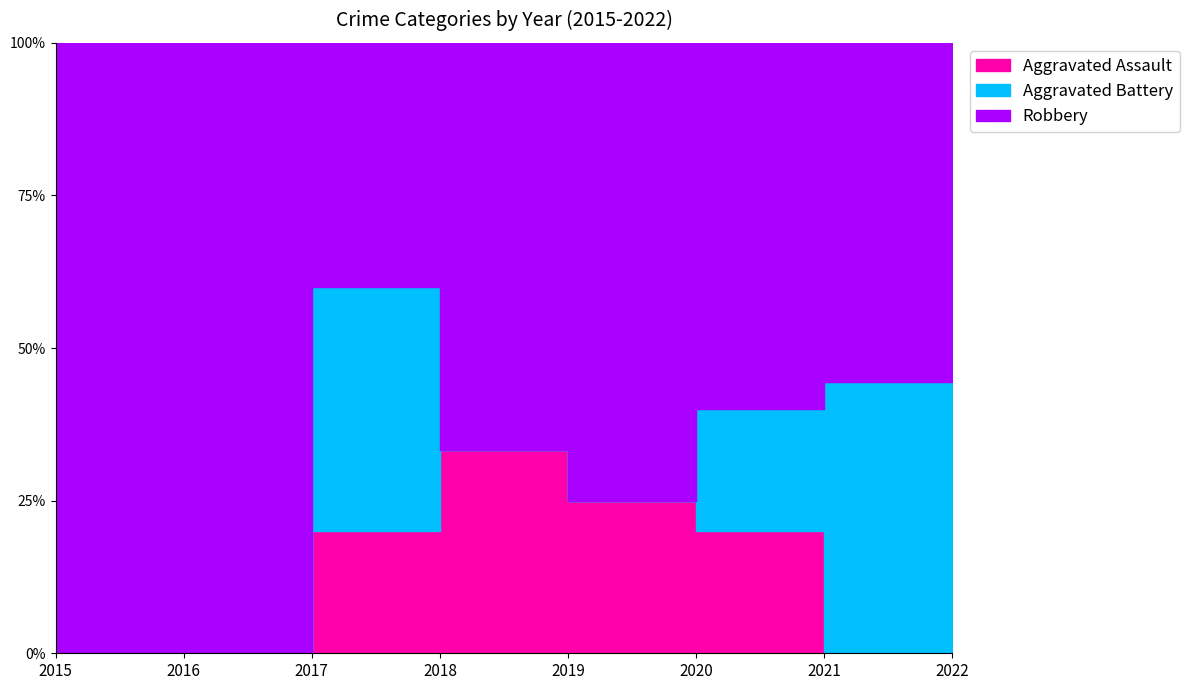

Reading right to left, list all the values displayed in this chart.

Aggravated Assault: 2022=0	2021=1	2020=1	2019=2	2018=1	2017=0	2016=0	2015=0
Aggravated Battery: 2022=4	2021=1	2020=0	2019=0	2018=2	2017=0	2016=0	2015=1
Robbery: 2022=5	2021=3	2020=3	2019=4	2018=2	2017=1	2016=5	2015=1